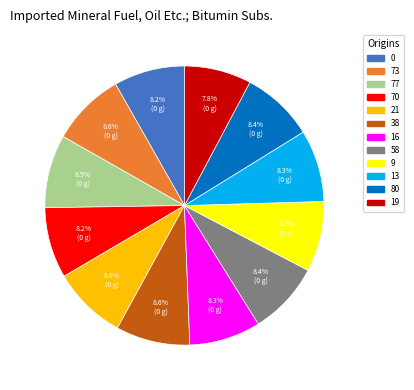

Is 21 the majority of the pie?

No